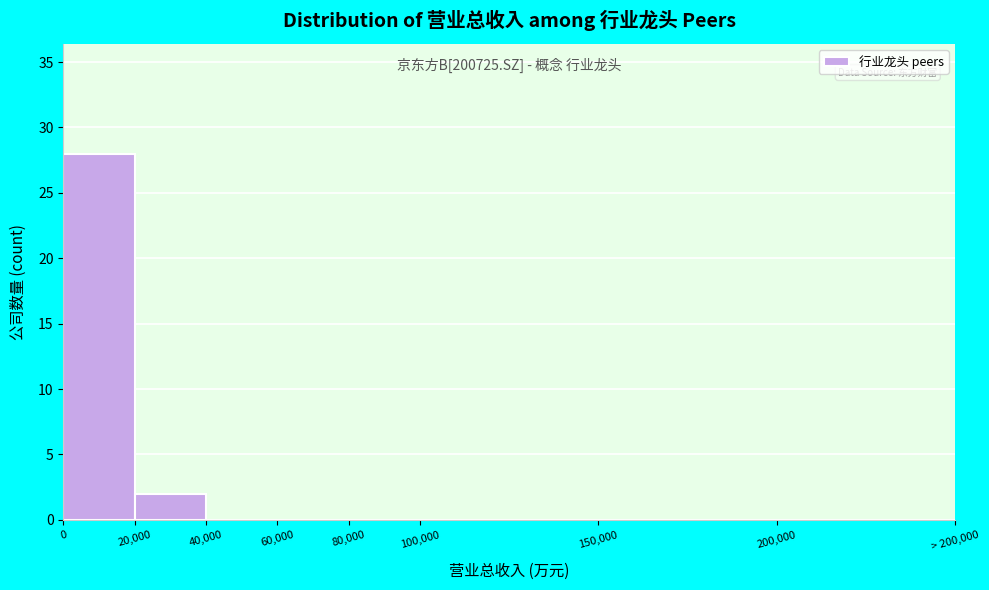

Reading left to right, transcribe all the data shown in this chart.

0=28	20,000=2	40,000=0	60,000=0	80,000=0	100,000=0	150,000=0	200,000=0